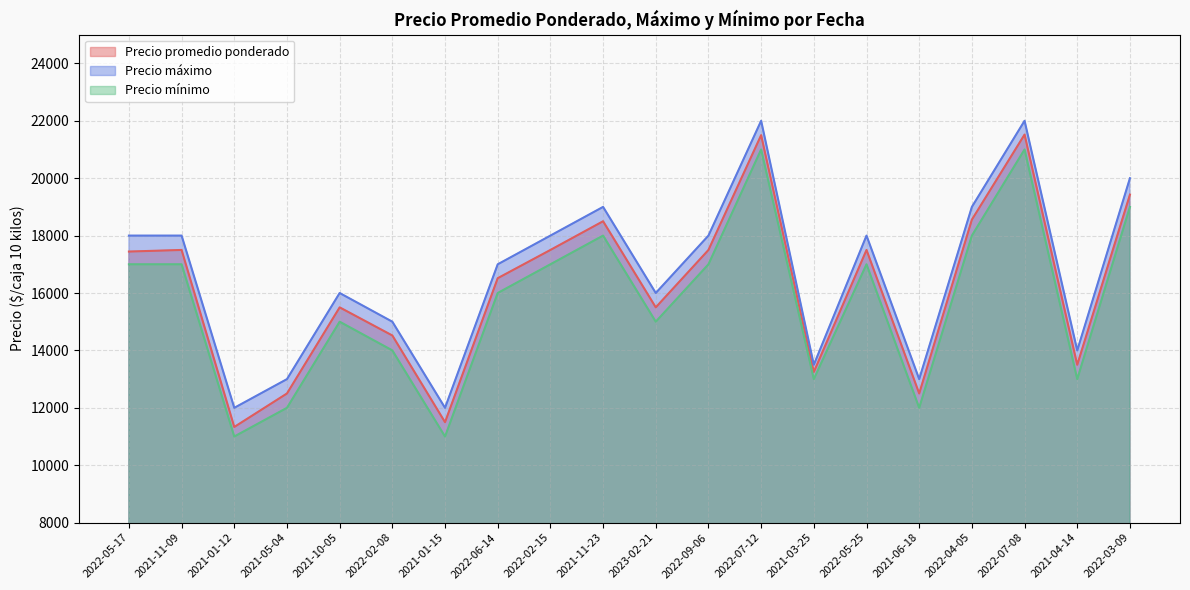

What is the difference between the highest and lowest values at 2021-11-09?

1000